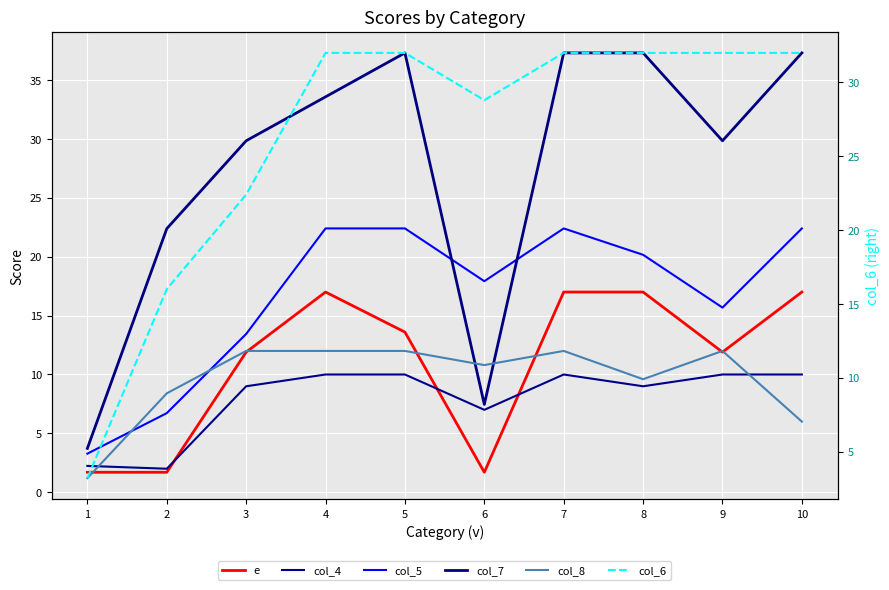

What is the sum of all col_4 values?

79.2